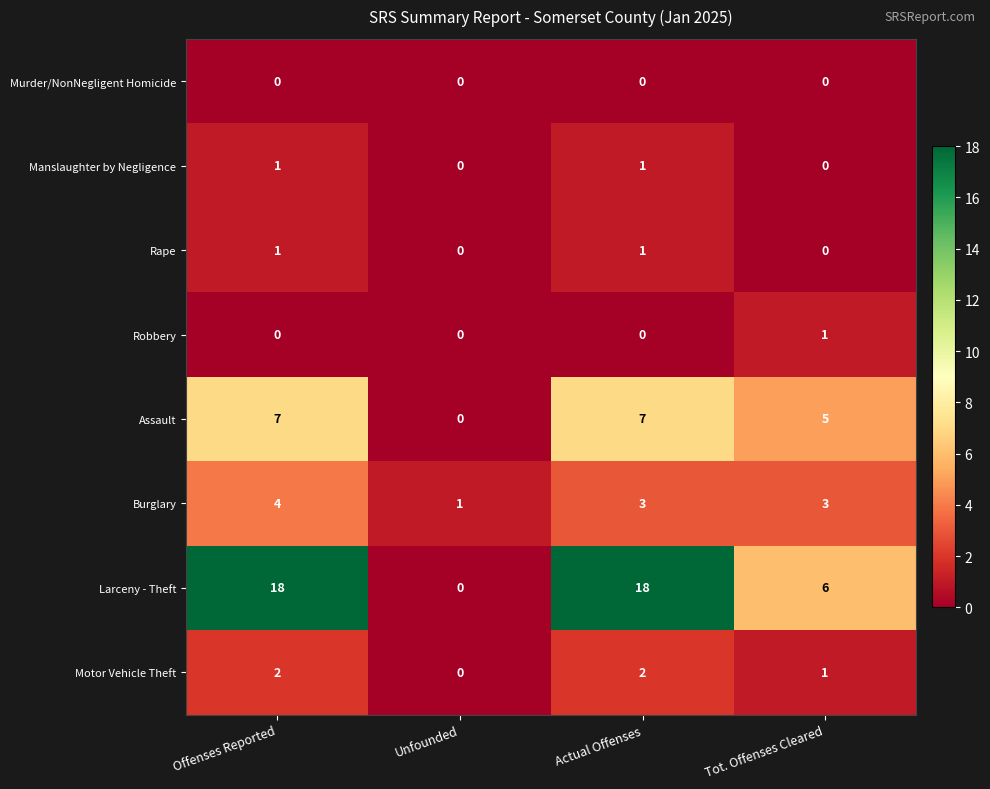

At how many categories does at least one series exceed 5?

3